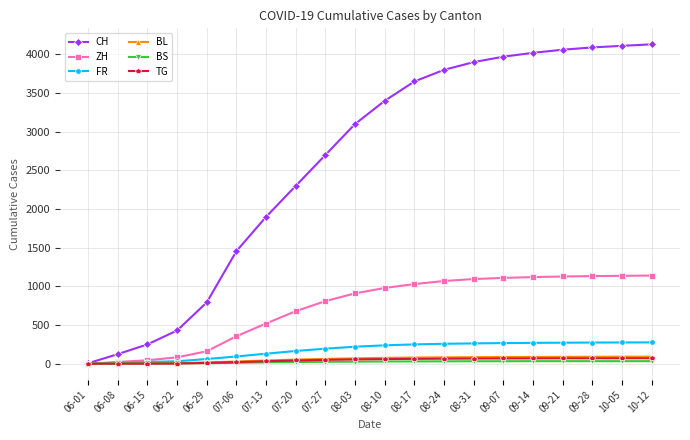

Which series ends up on top after the final intersection of TG and BS?

TG